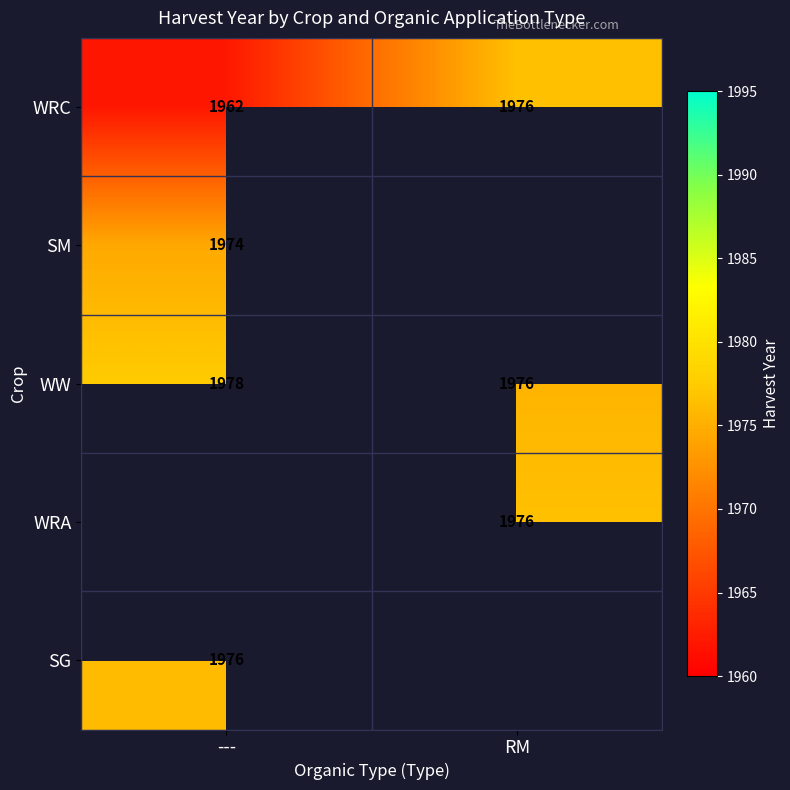

True or false: SM has a value of 1974 at ---.

True